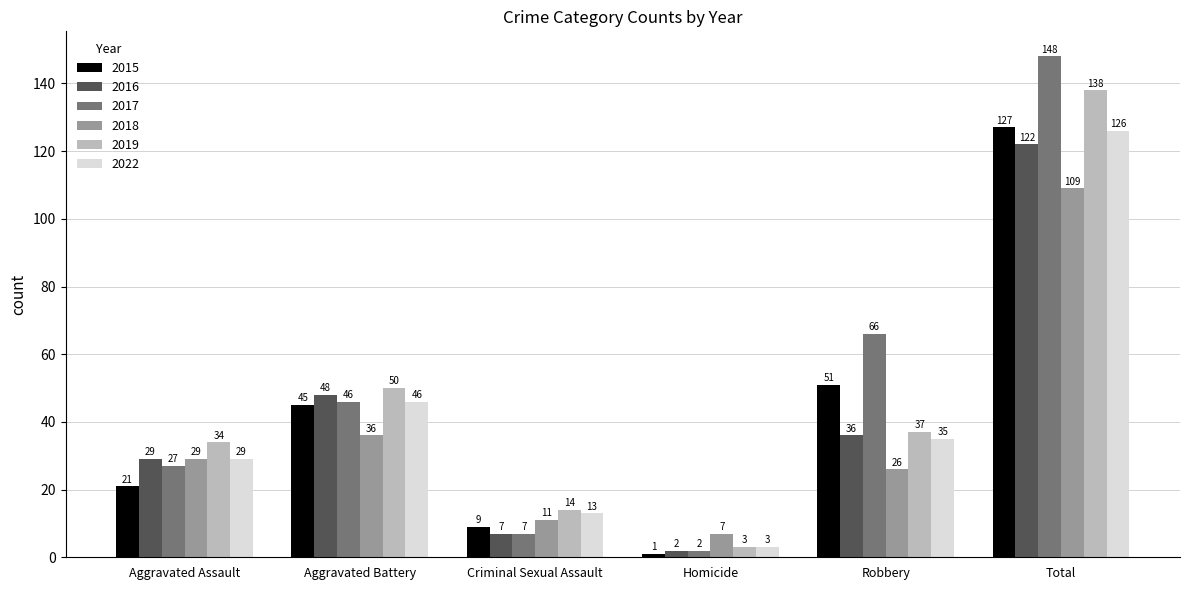

Which category has the lowest value across all series?

Homicide